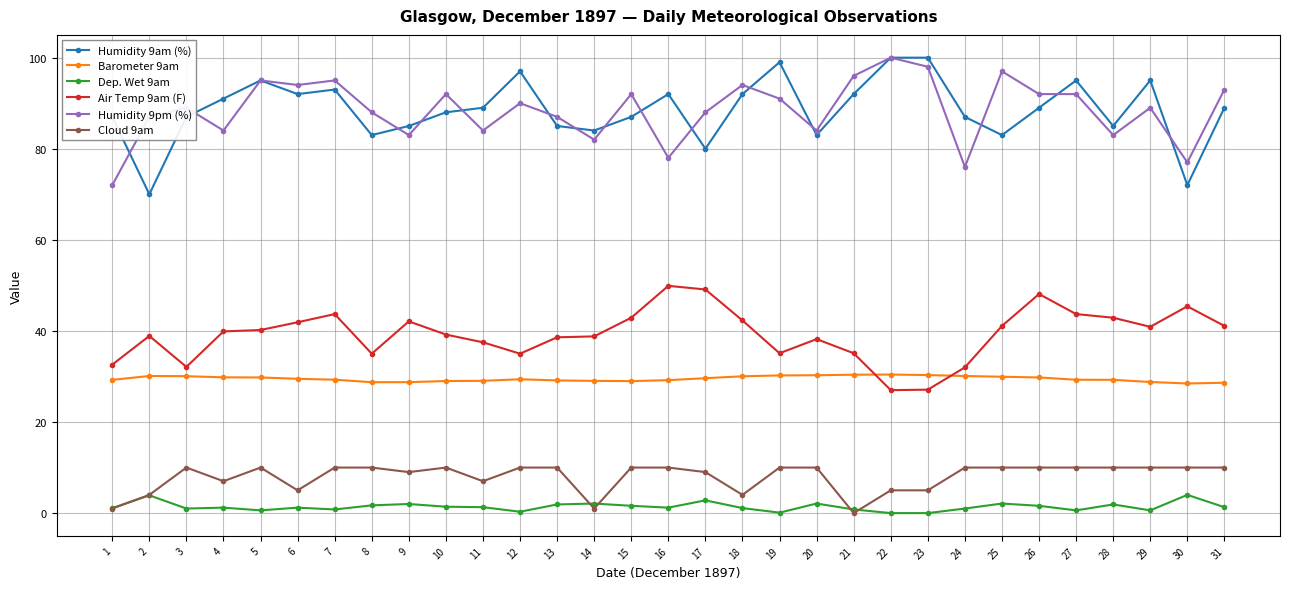

Is the value of Cloud 9am at 17 greater than the value of Dep. Wet 9am at 9?

Yes